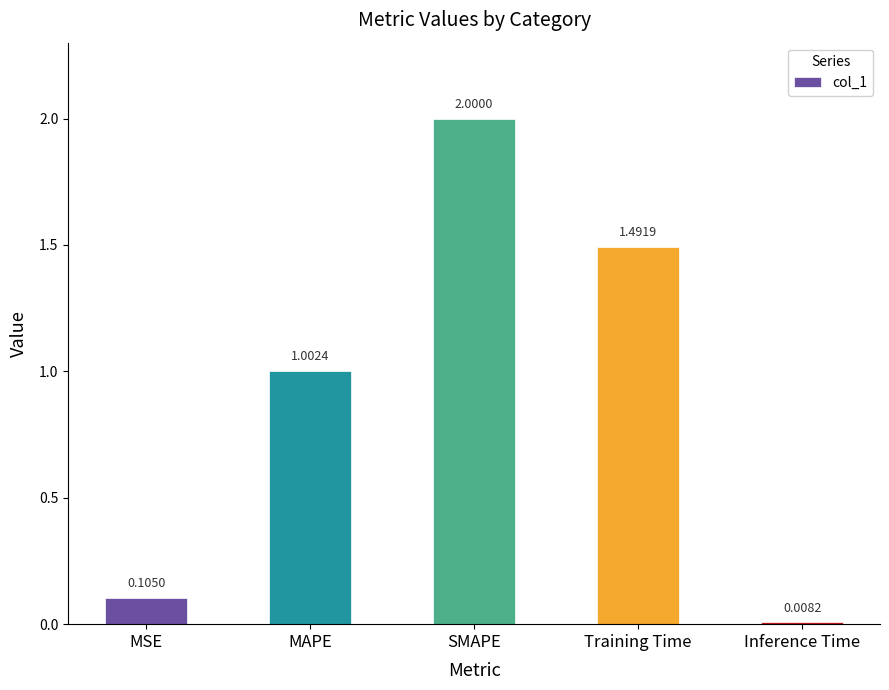

What is the label of the 3rd bar from the right?

SMAPE